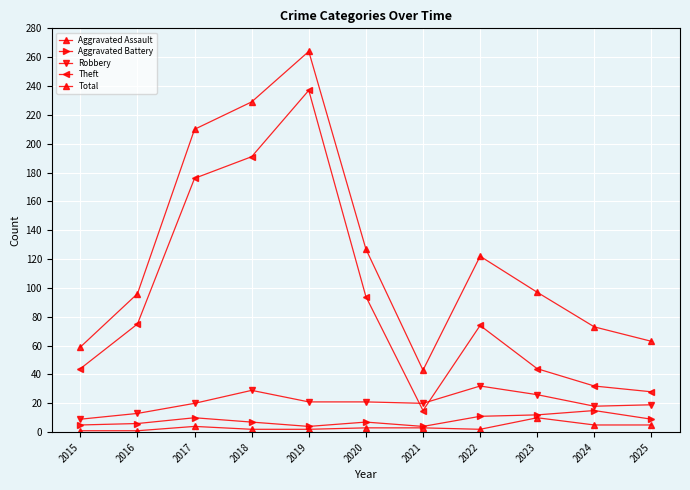

True or false: Total and Theft cross at least once.

False